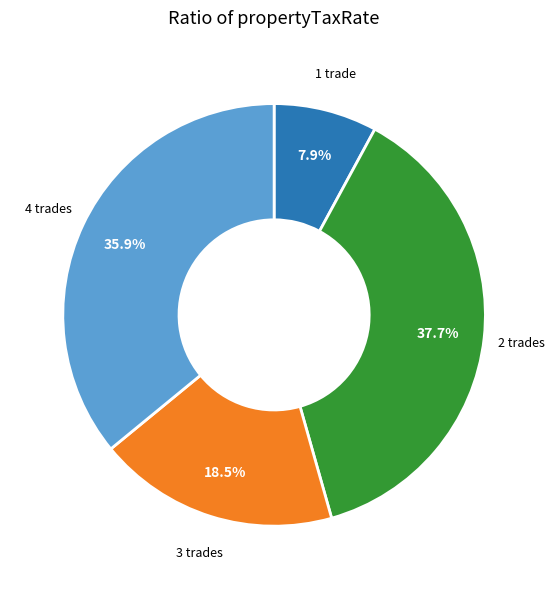

Does any single category account for the majority?

No